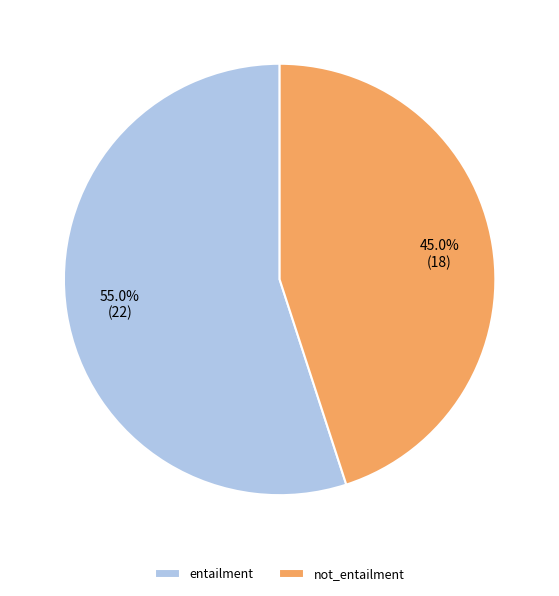

What portion of the pie excludes entailment?

45.0%